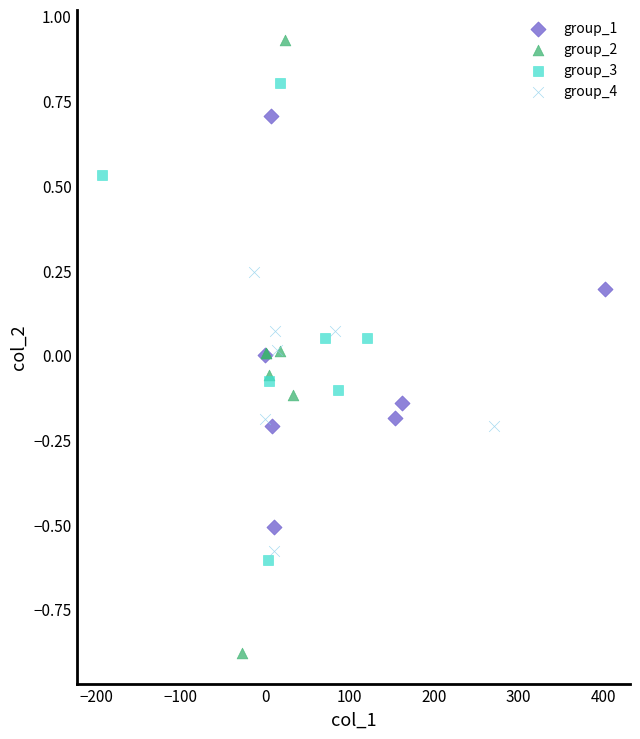

Which series has the largest Y range (max minus min)?

group_2